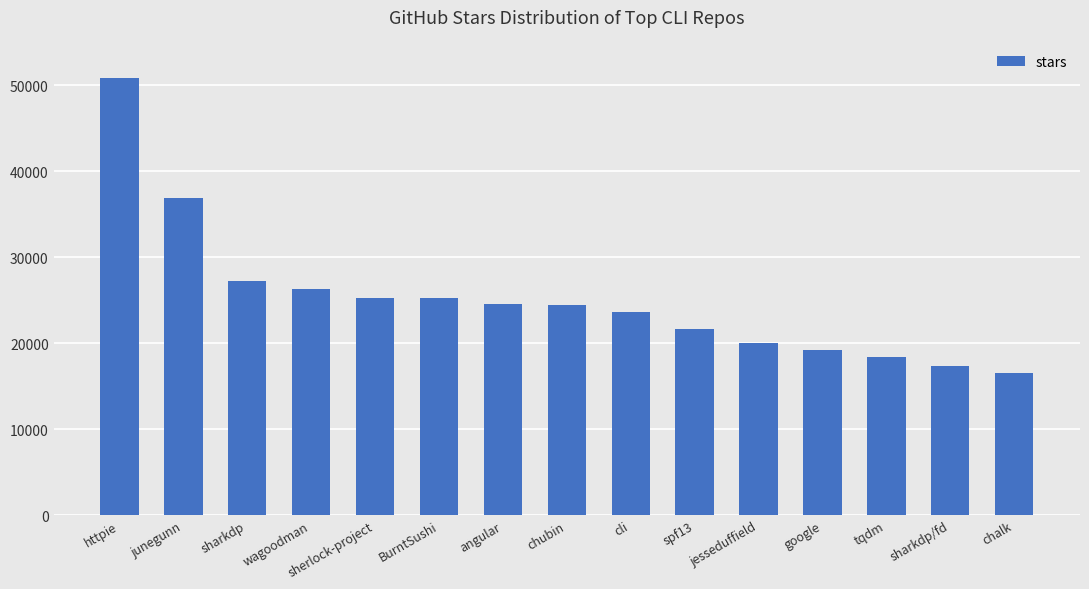

What is the ratio of the value at chalk to the value at sherlock-project?

0.7